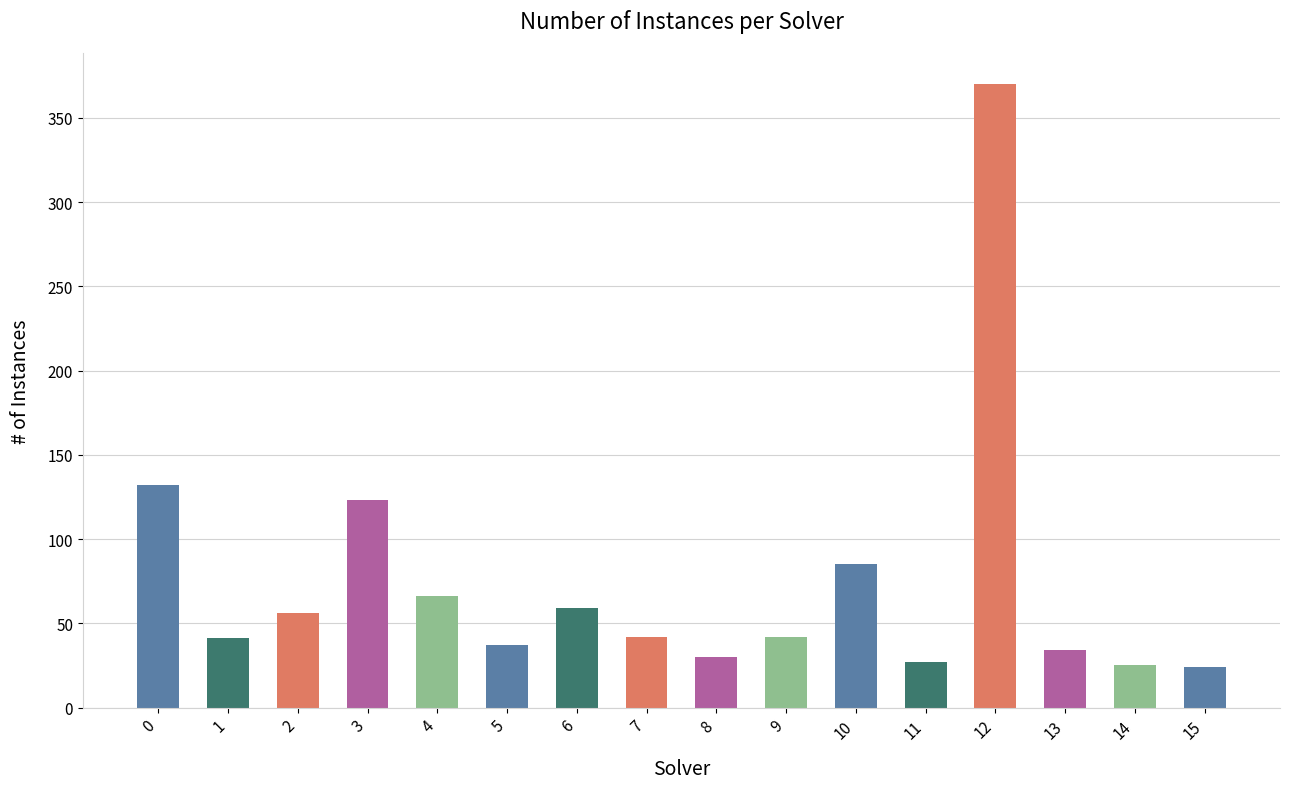

How many distinct data groups are displayed?

1